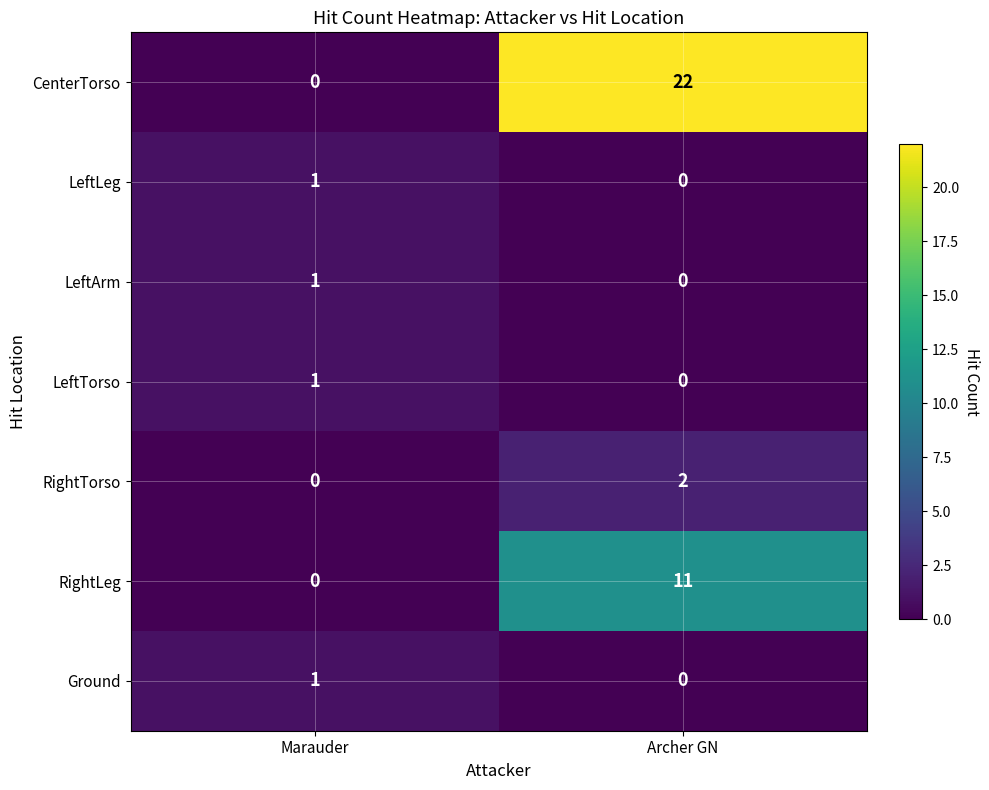

What is the greatest value displayed?

22